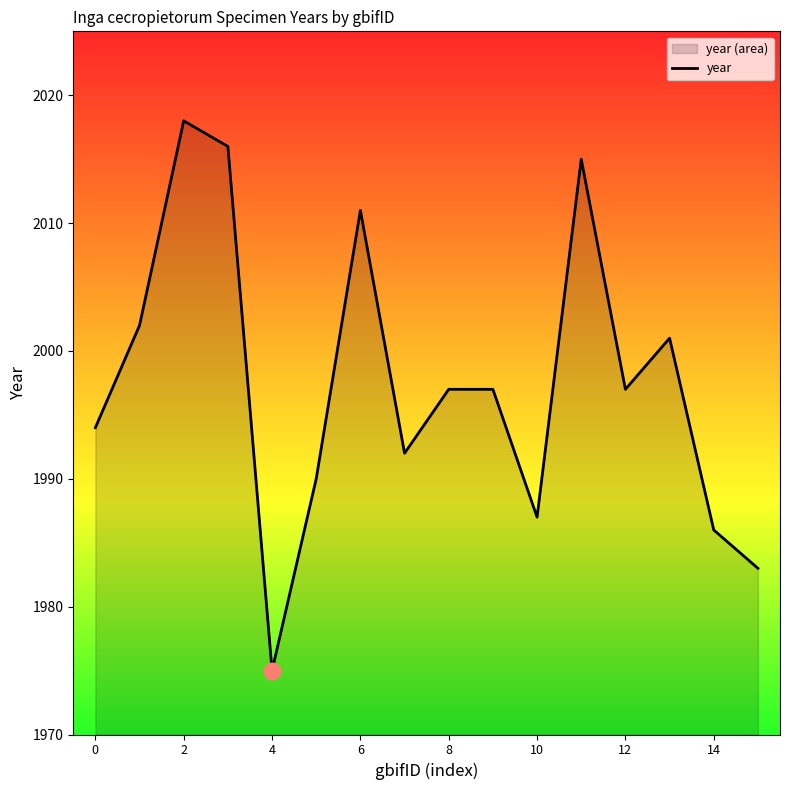

The value at 6 is 2011. True or false?

True